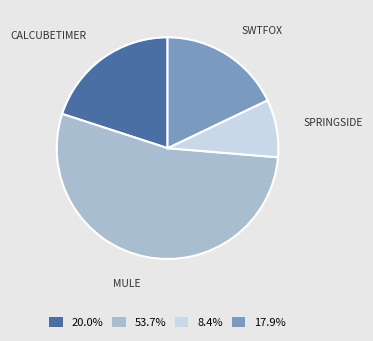

Does any single category account for the majority?

Yes